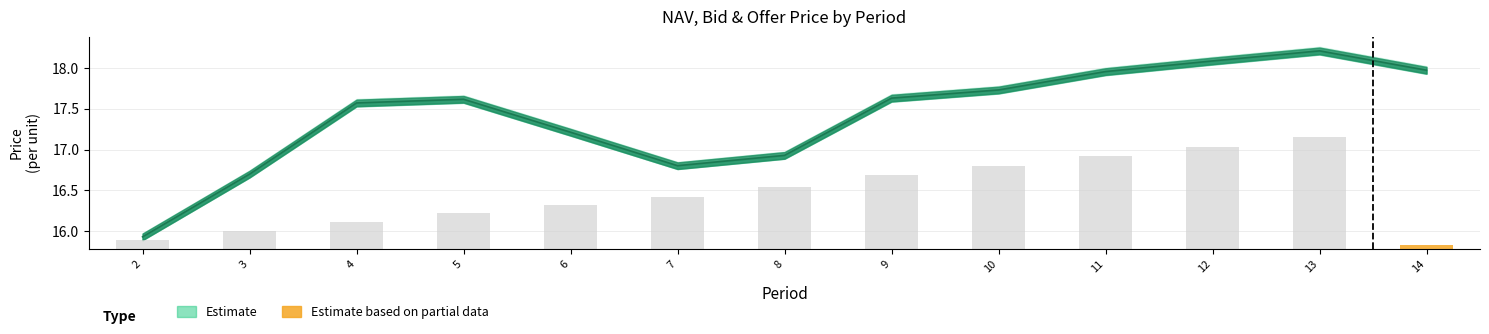

The chart shows a value of 1.0 at 8. True or false?

False